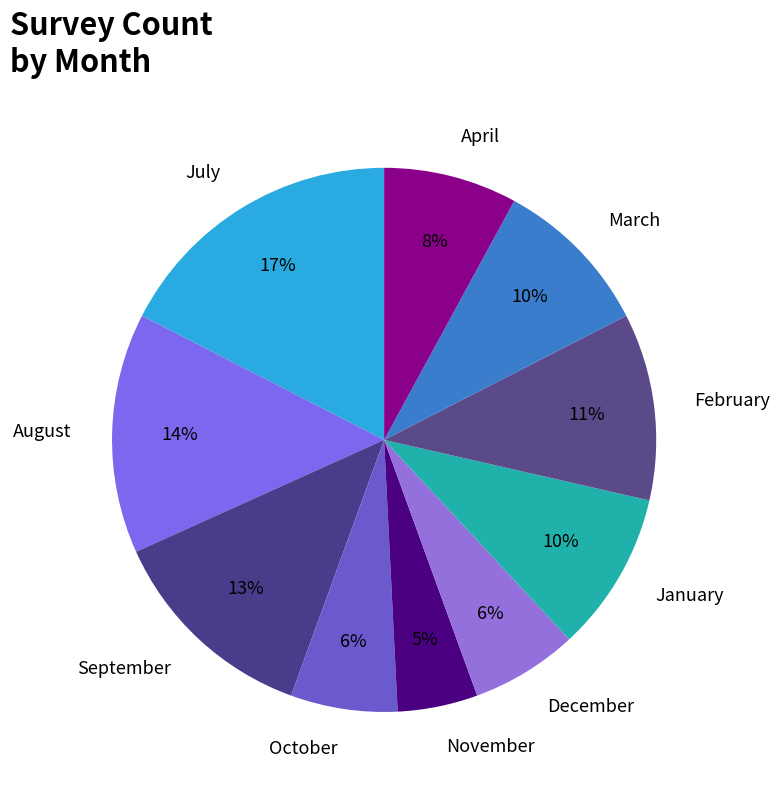

Count the number of slices in the pie.

10